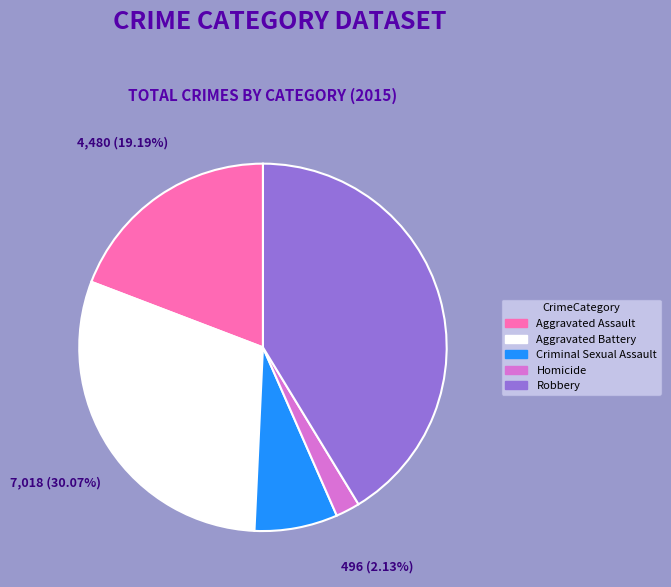

Do Aggravated Assault and Criminal Sexual Assault together represent more than half of the pie?

No